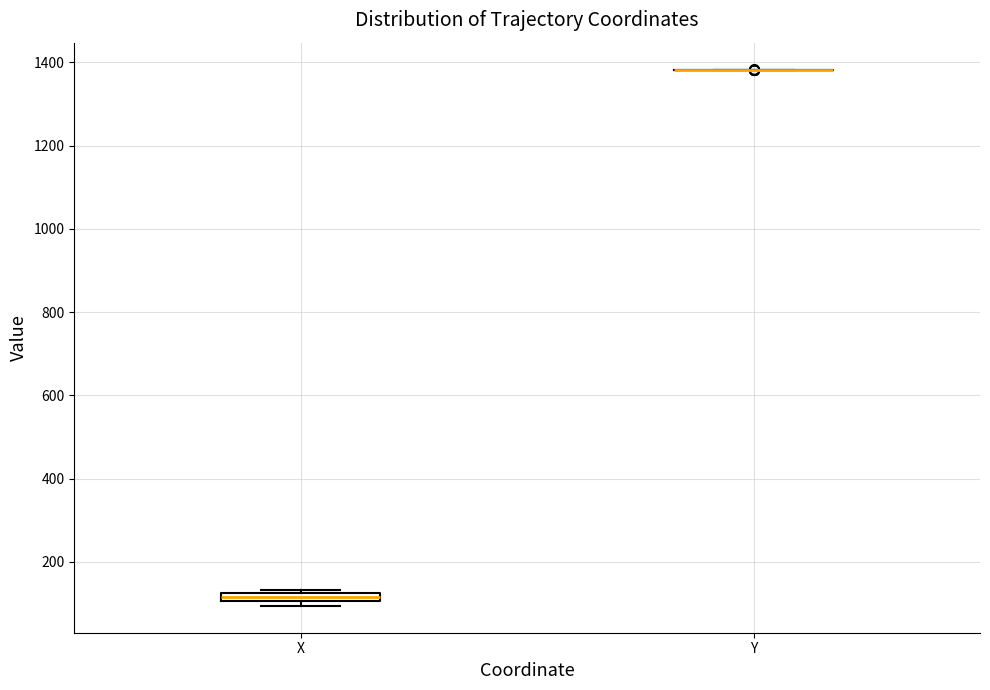

Where is the upper edge of the box for X on the y-axis? The values are not printed on the chart, so give them approximately, as read against the axis.

120